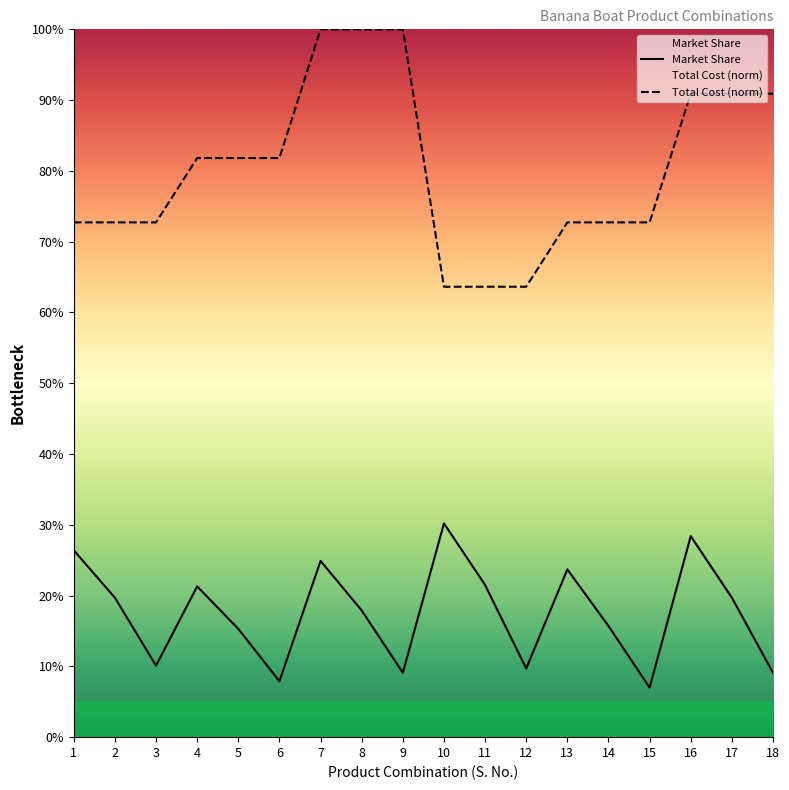

True or false: Total Cost and Market Share intersect in this chart.

False